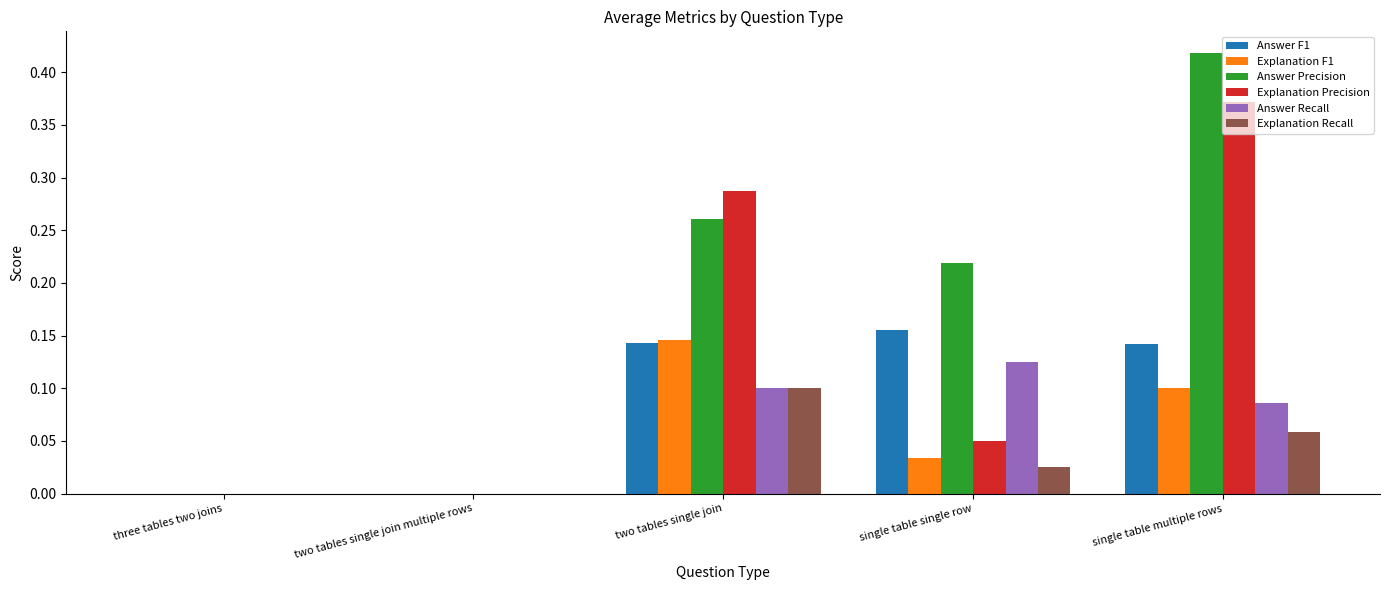

Which series has the largest range (max minus min)?

Answer Precision